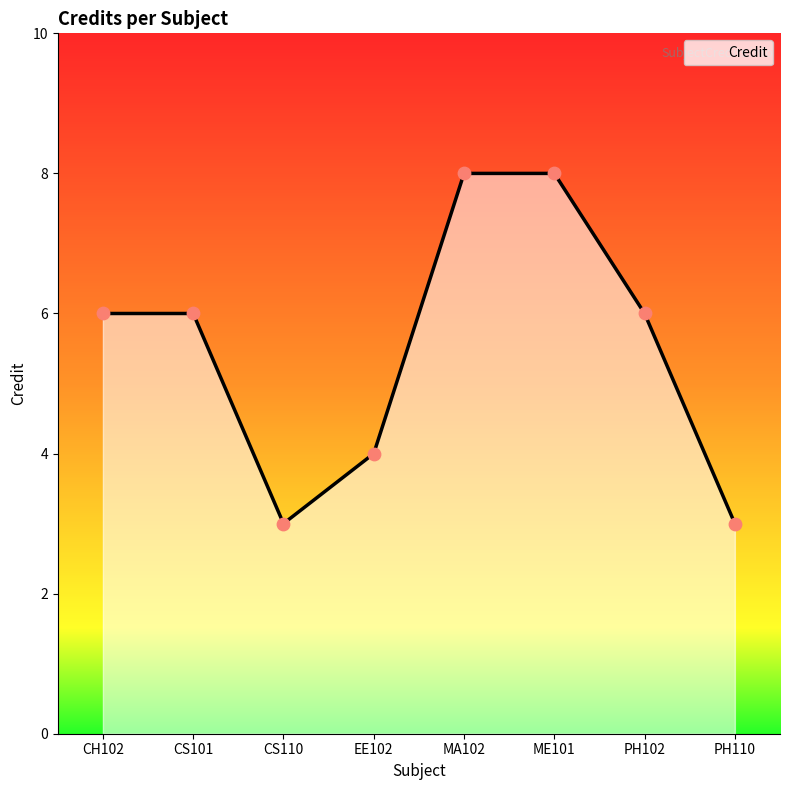

What is the ratio of the value at MA102 to the value at EE102?

2.0